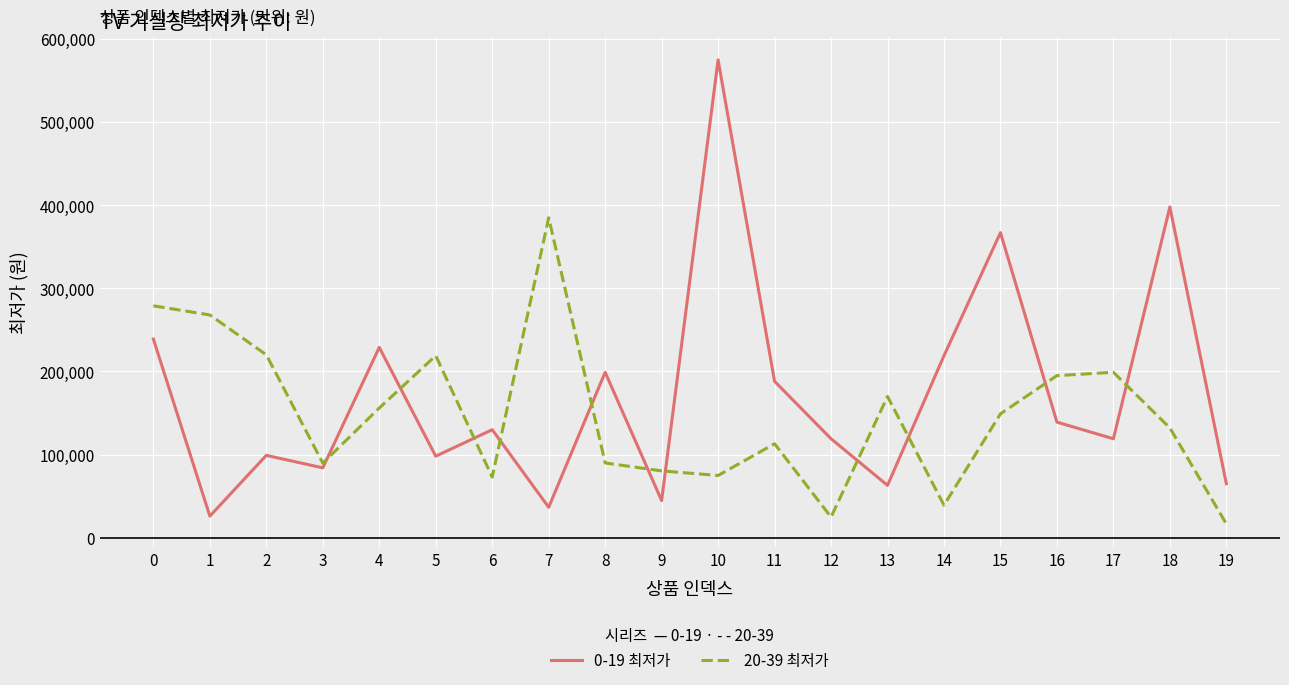

Rank the series at 15 from highest to lowest value.

0-19 최저가, 20-39 최저가